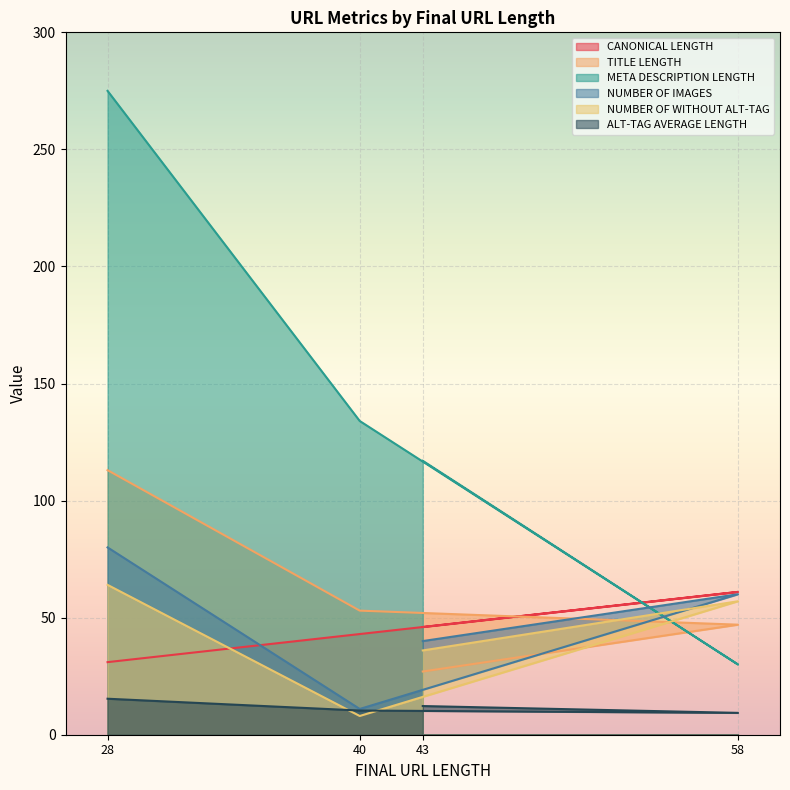

At which category is the sum across all series the highest?

28